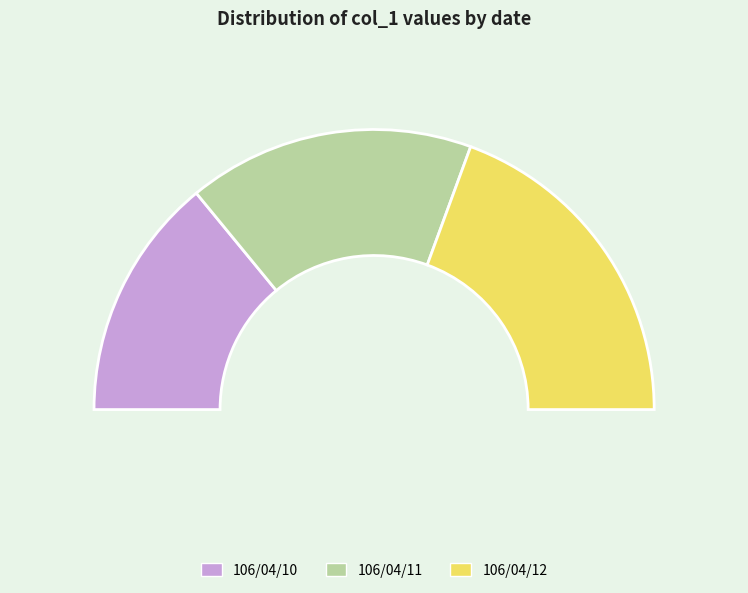

Does 106/04/11 represent more than half of the total?

No